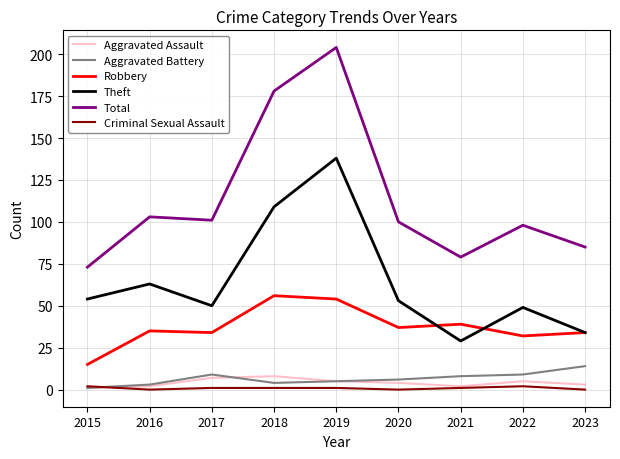

What is the spread (max minus min) of values at 2022?

96